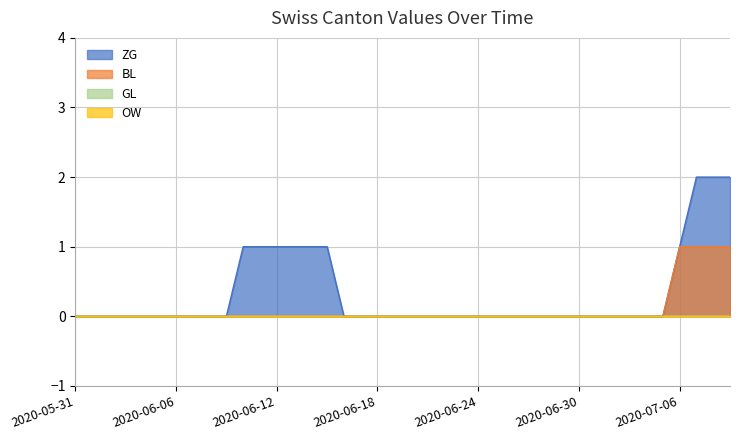

True or false: BL and ZG cross at least once.

False